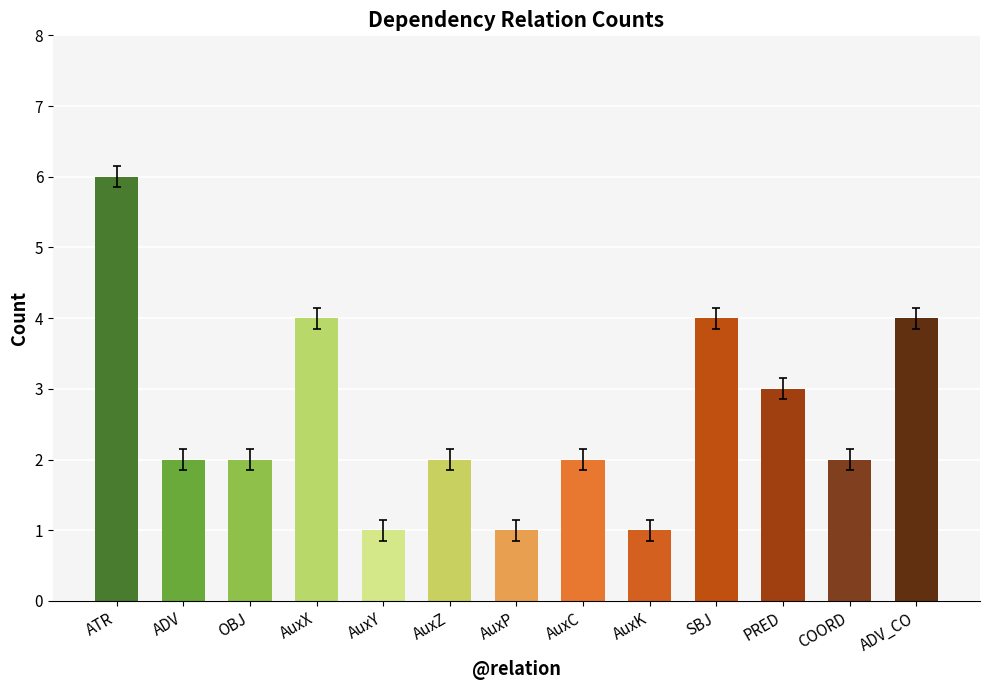

The chart shows a value of 4 at ADV_CO. True or false?

True